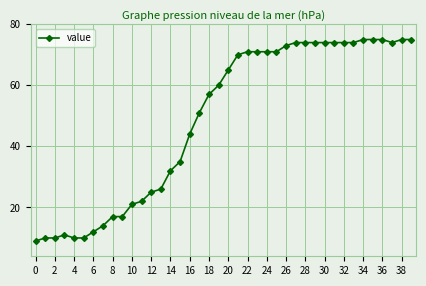

True or false: the data has more than 0 interior local peaks.

True